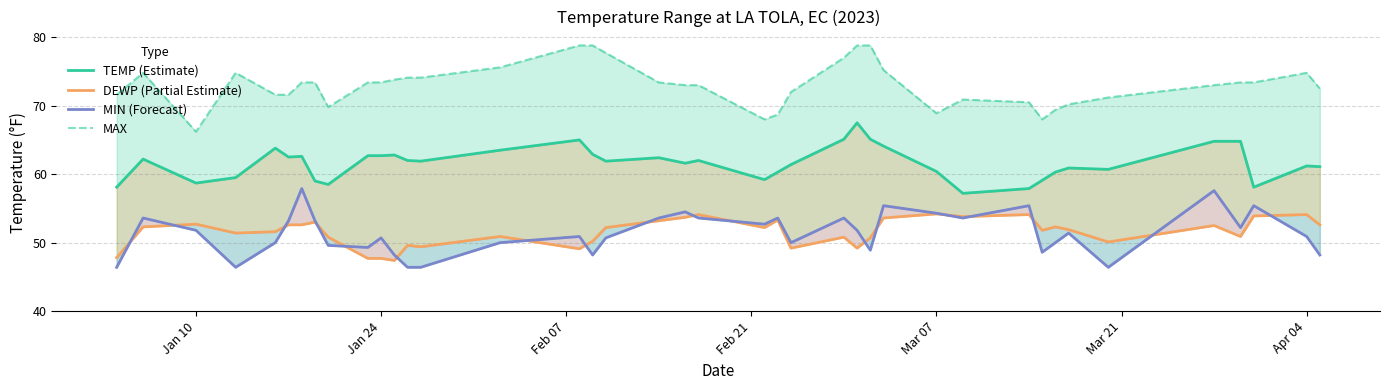

What are all the series names shown in the legend?

TEMP (Estimate), DEWP (Partial Estimate), MIN (Forecast), MAX